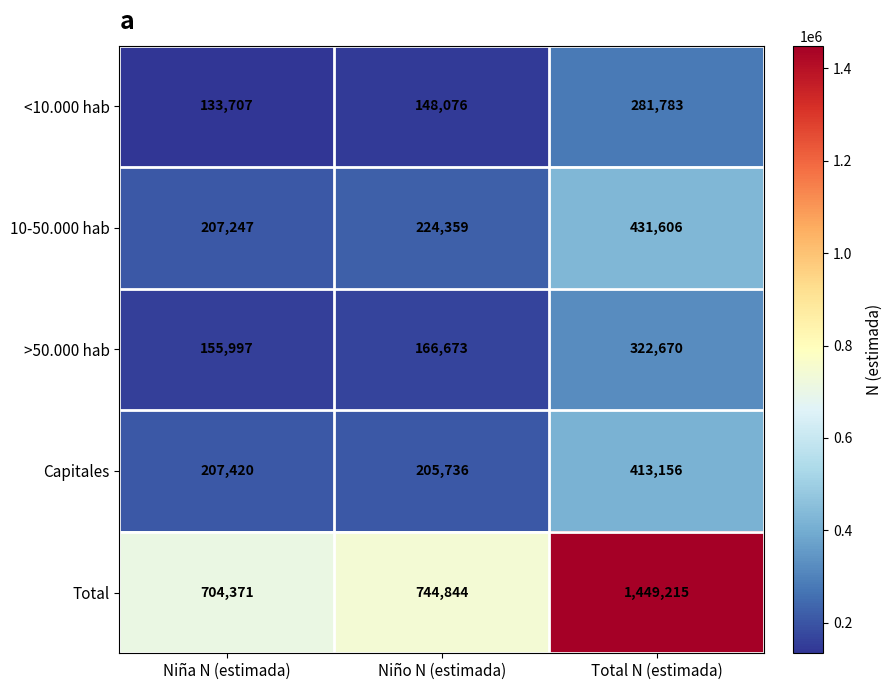

What is the difference between the maximum and minimum values in the Total series?

744844